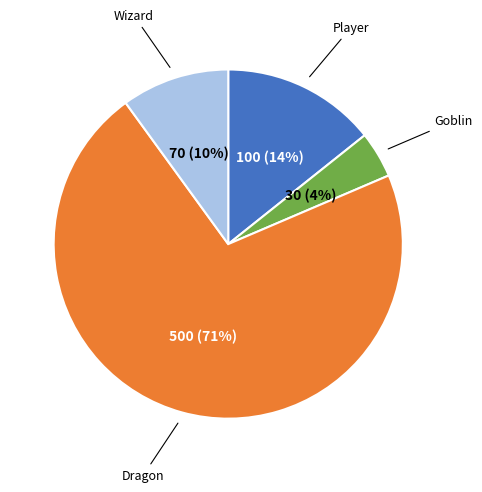

To the nearest percent, what is the average slice percentage?

25%